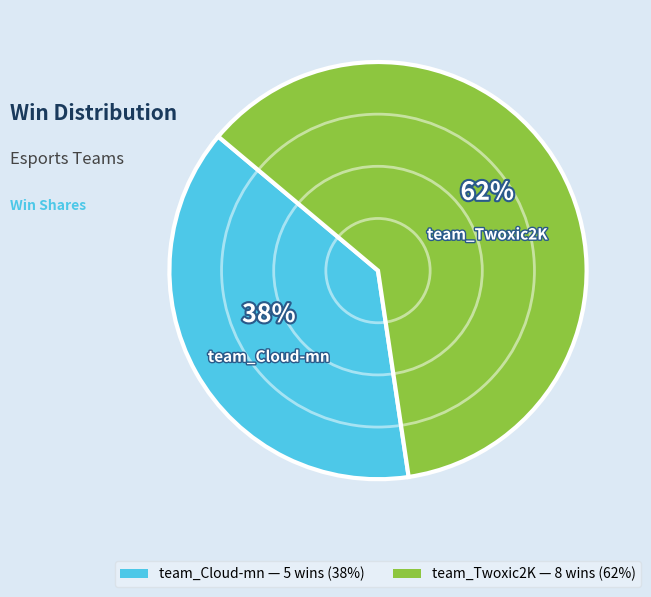

How many segments does this pie chart have?

2